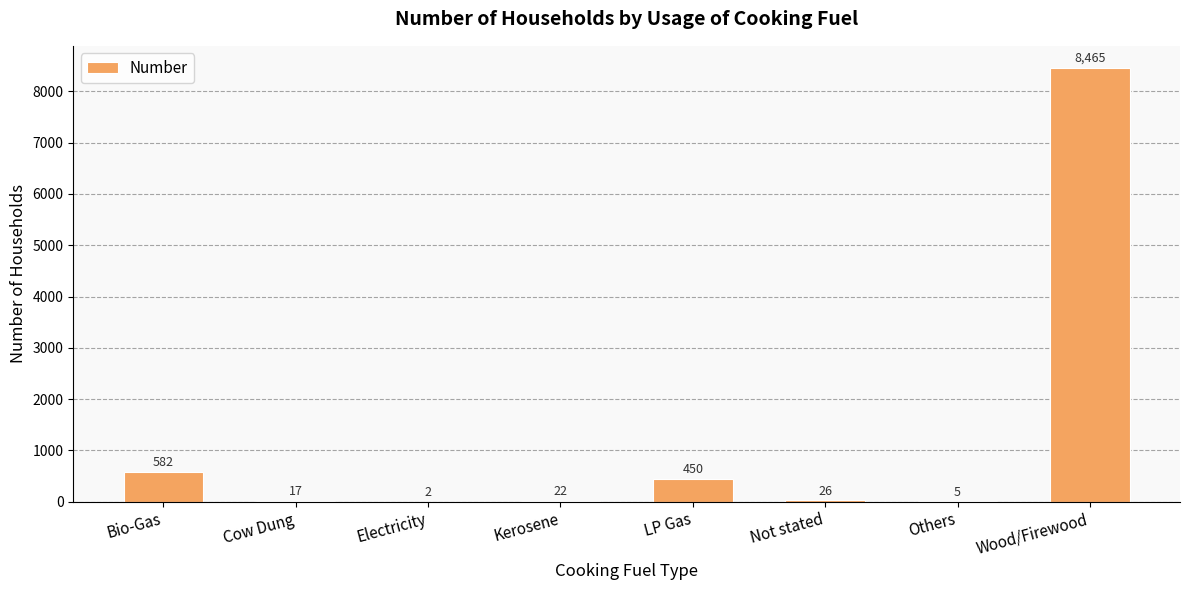

What value does the data have at Cow Dung?

17